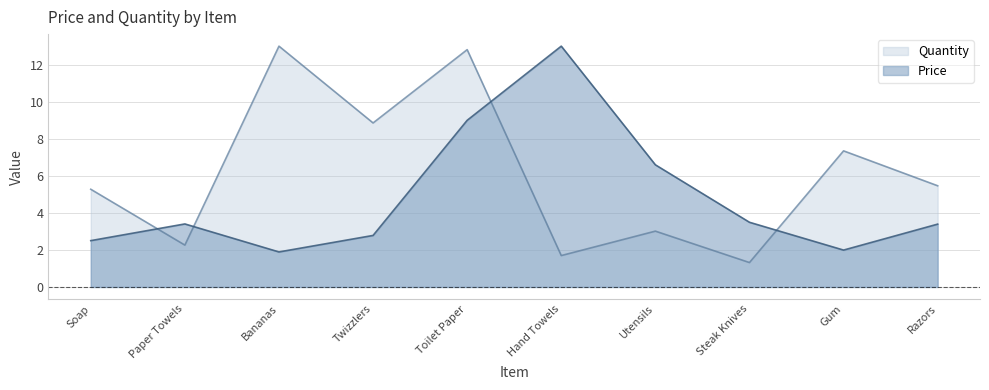

How many intersections are there between Price and Quantity?

4